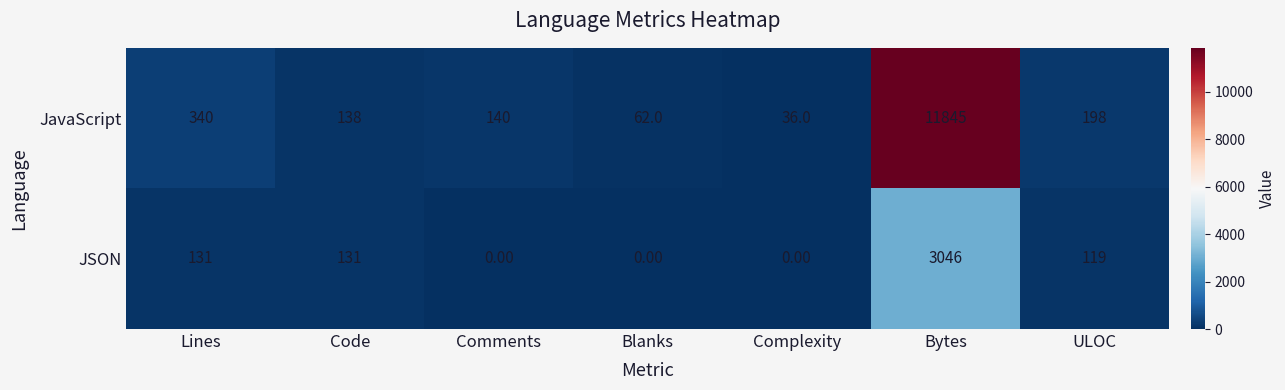

Which series has the widest spread of values?

JavaScript